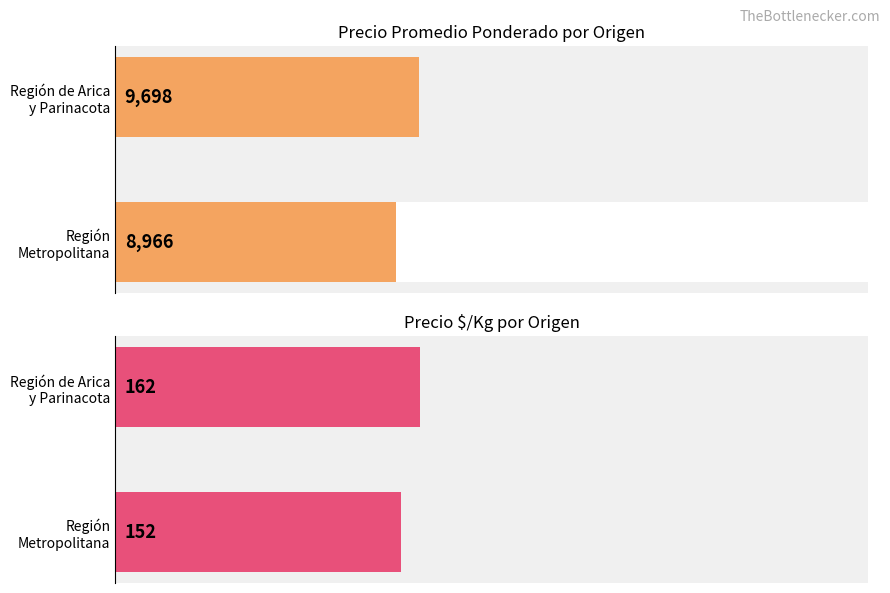

Reading left to right, list all the values displayed in this chart.

Precio promedio ponderado: 8966	9698
Precio $/Kg: 152	162